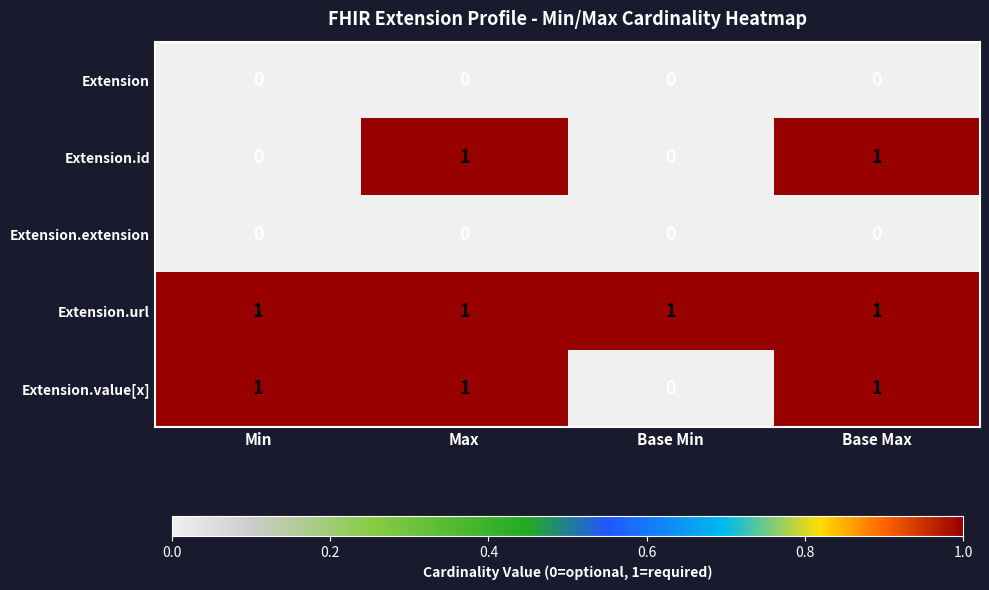

Reading left to right, what are all the values shown in this chart?

Extension: Min=0	Max=0	Base Min=0	Base Max=0
Extension.id: Min=0	Max=1	Base Min=0	Base Max=1
Extension.extension: Min=0	Max=0	Base Min=0	Base Max=0
Extension.url: Min=1	Max=1	Base Min=1	Base Max=1
Extension.value[x]: Min=1	Max=1	Base Min=0	Base Max=1